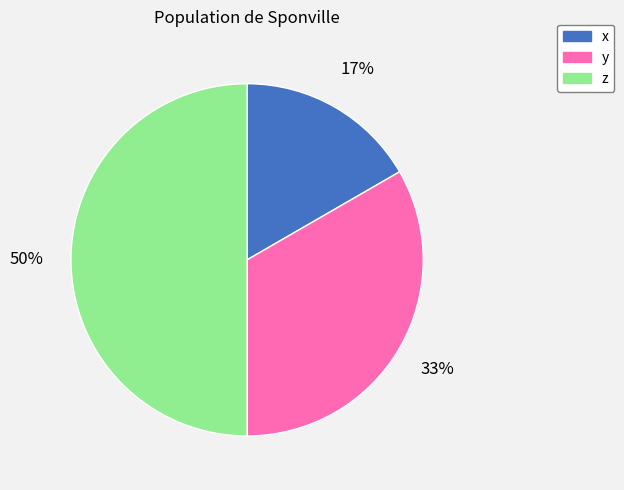

Is the sum of z and x greater than half?

Yes